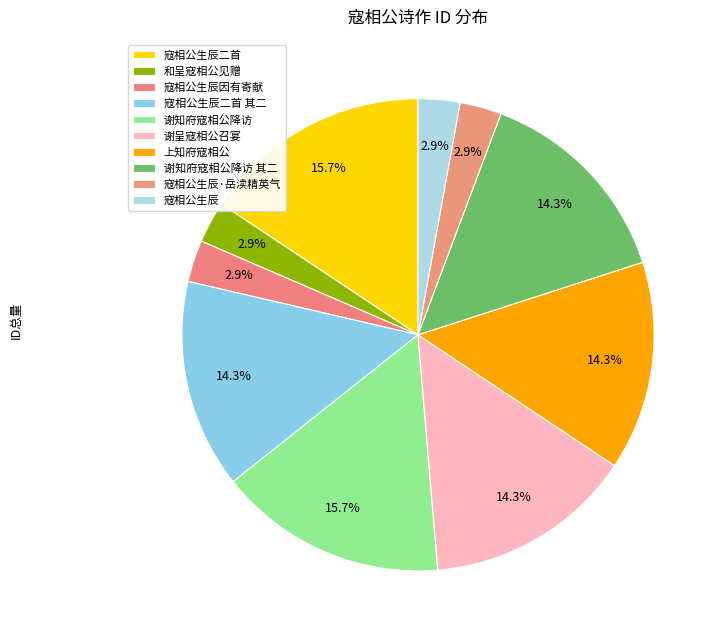

Count the number of slices in the pie.

10